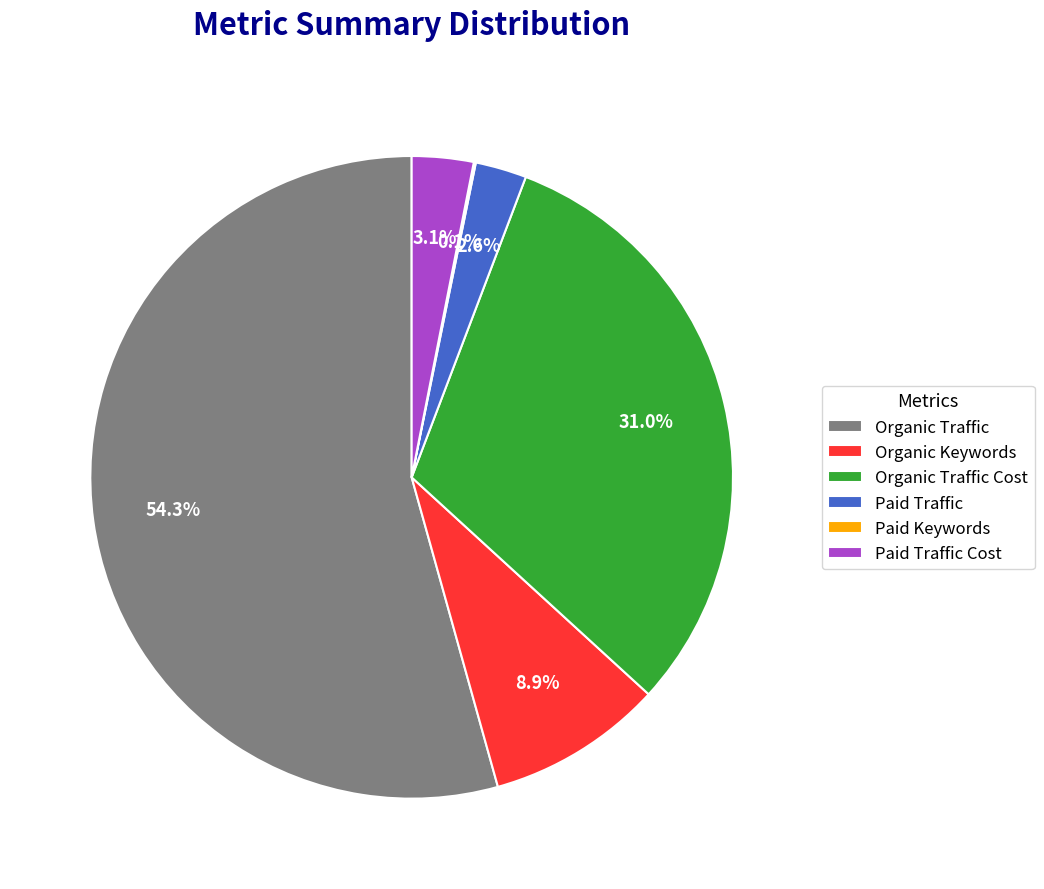

To the nearest percent, what is the difference between the Organic Traffic Cost and Organic Traffic slice percentages?

23%